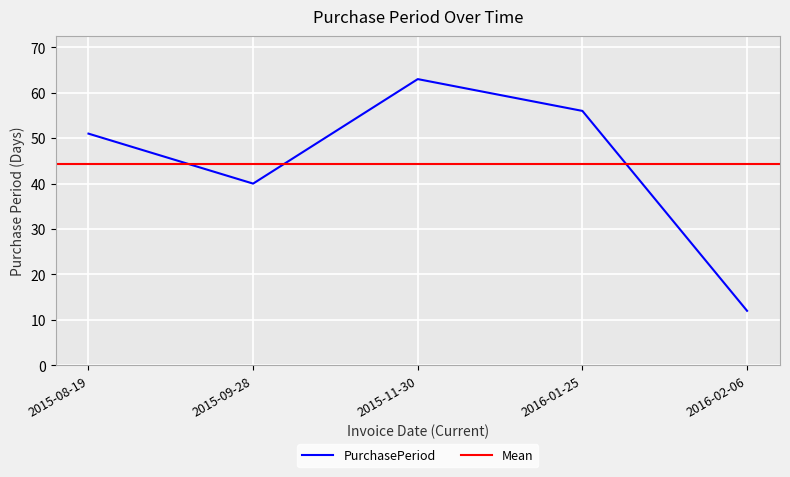

The value at 2015-08-19 is 51. True or false?

True